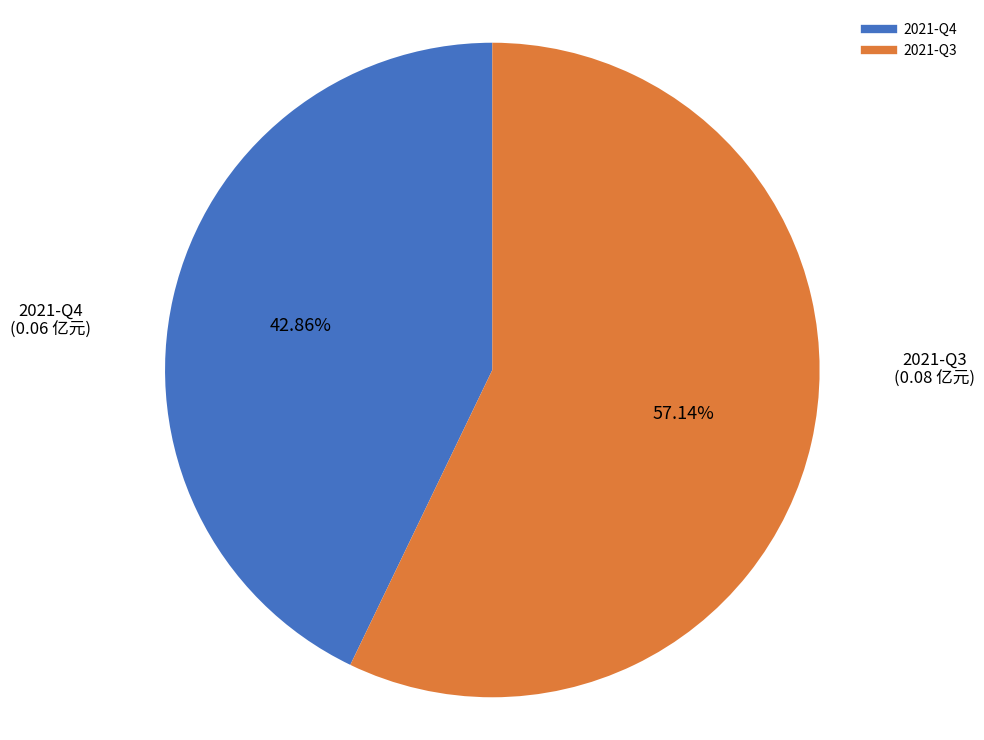

Is it true that 2021-Q4 is 43% of the pie?

True